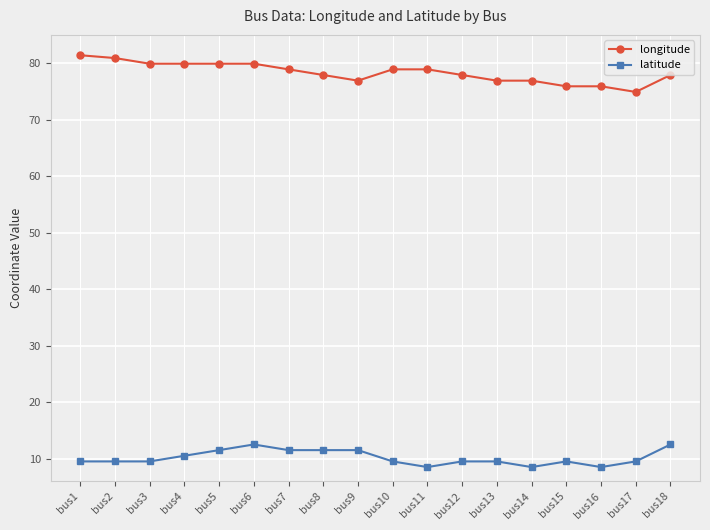

What is the value of the latitude point at the 13th from the left?

9.5